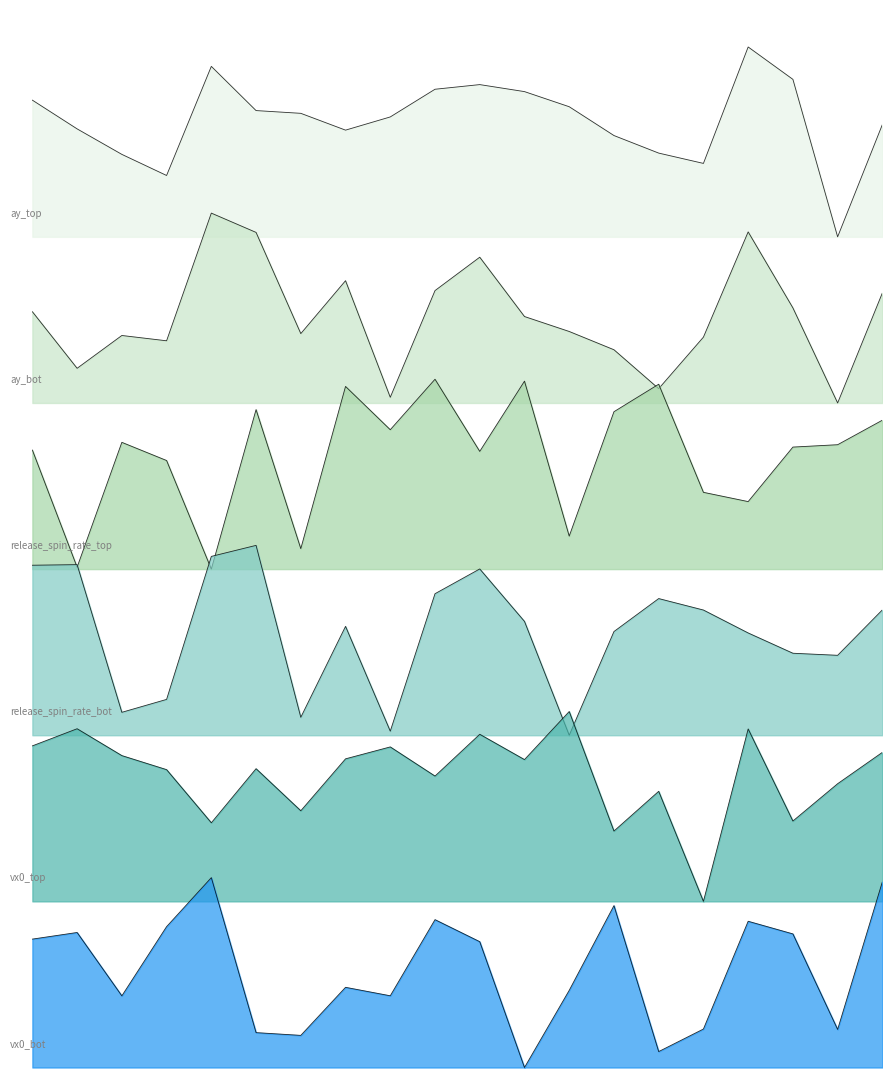

Which series ends up on top after the final intersection of release_spin_rate_bot and ay_top?

release_spin_rate_bot